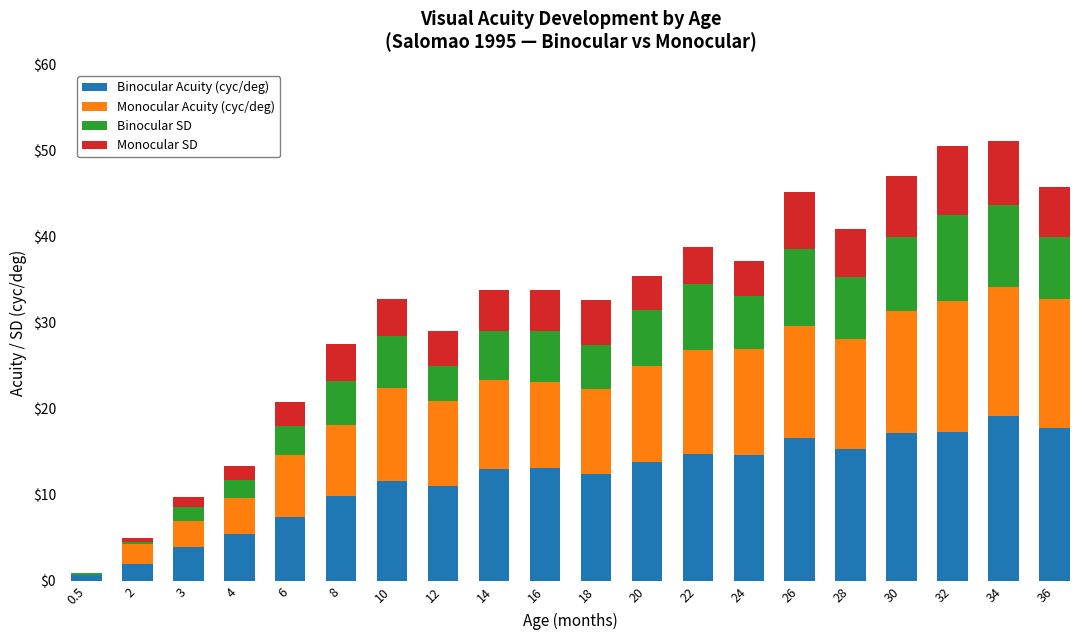

What is the total value across all series at 4?

13.3